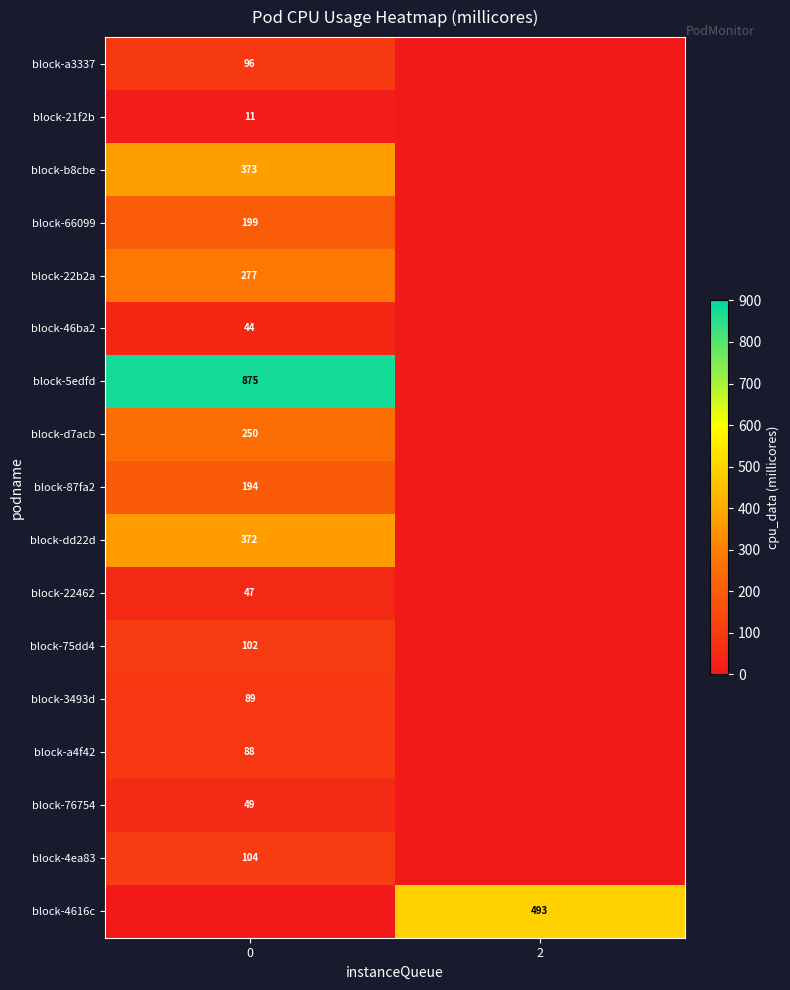

The value of block-4616c at 2 is 493. True or false?

True